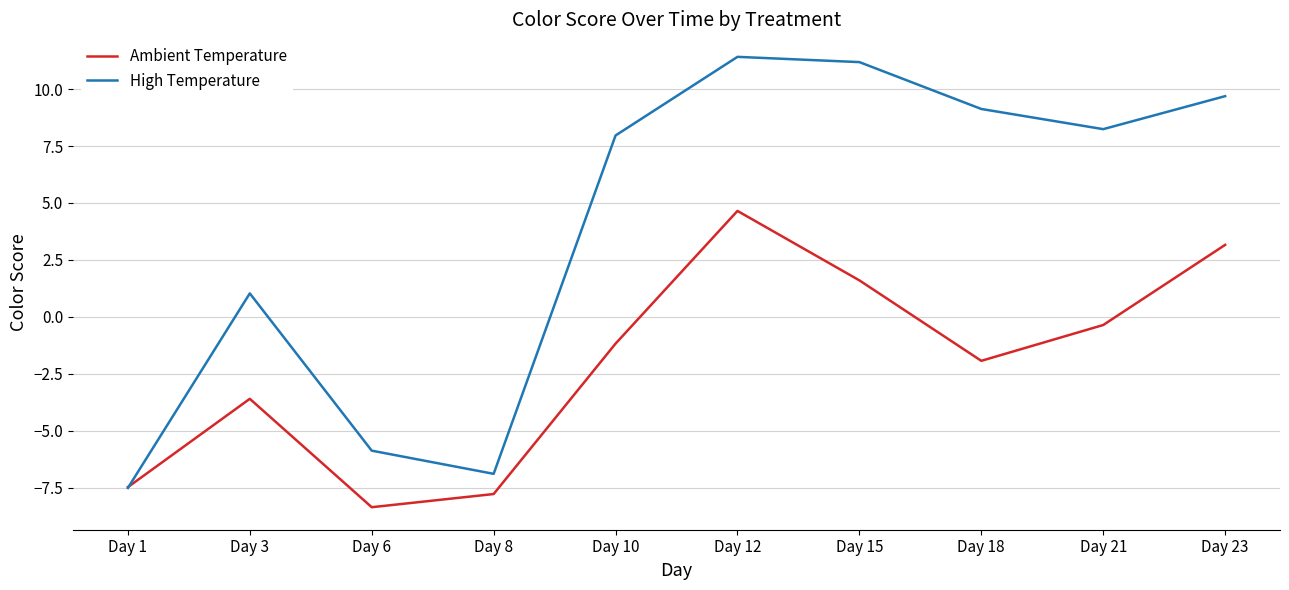

At which label does High Temperature reach its minimum?

Day 1